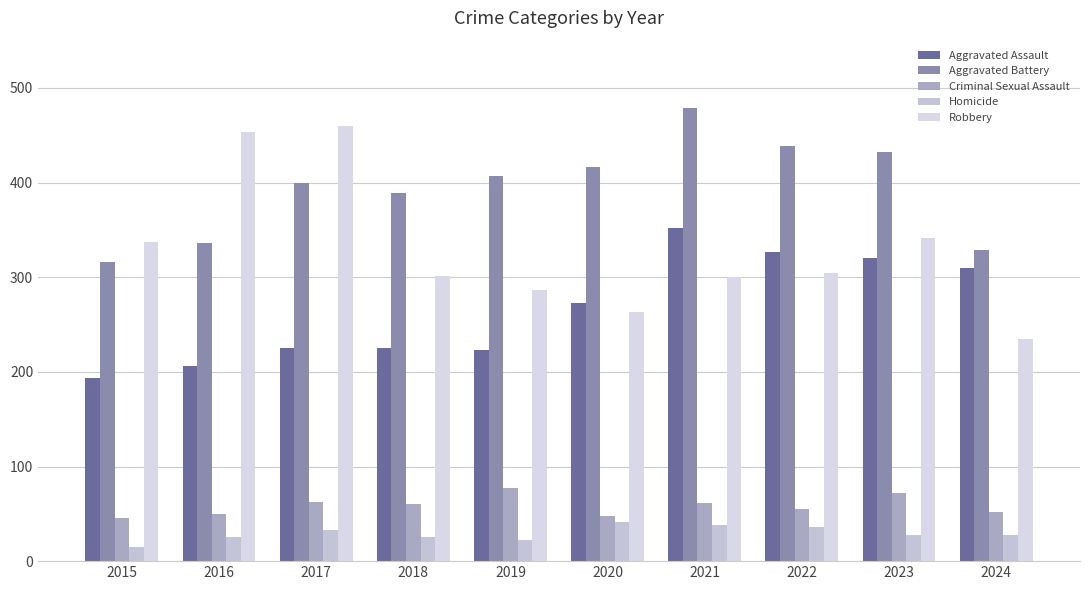

What is the difference between the highest and lowest values at 2021?

441